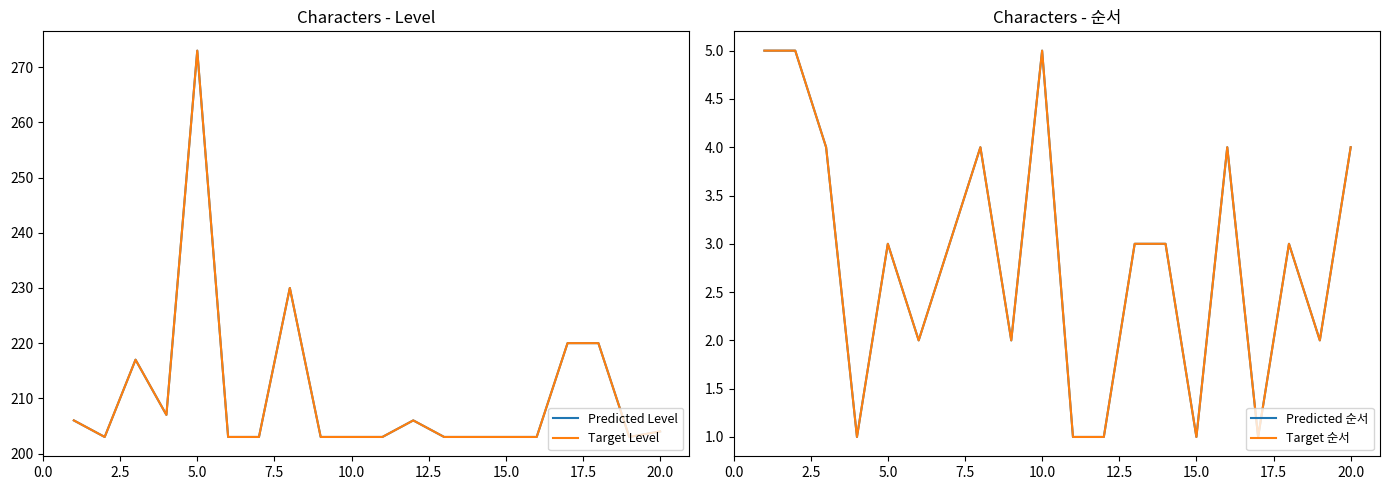

How many data points in Predicted 순서 are above 3?

7